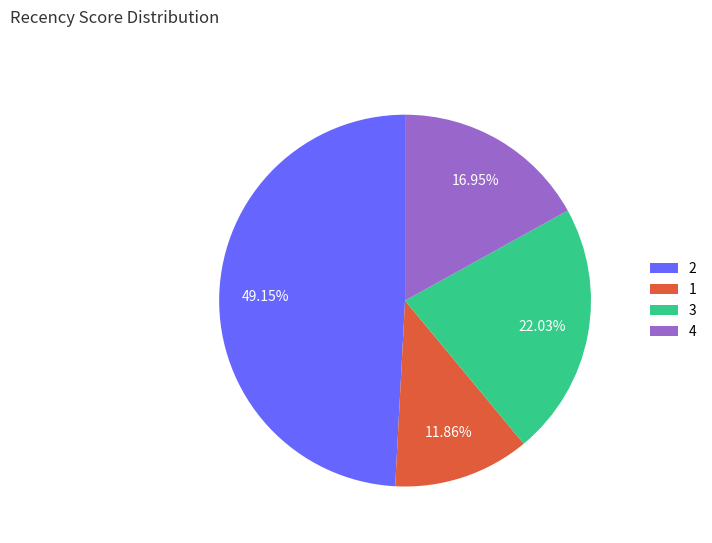

How many slices are in this pie chart?

4